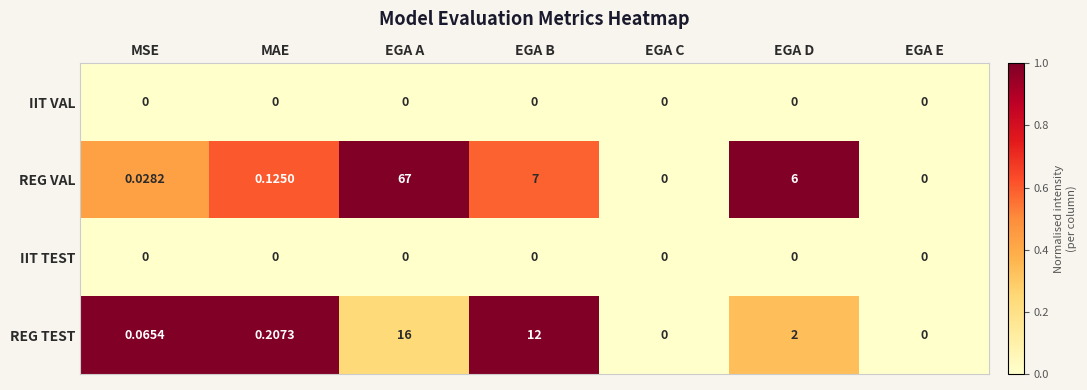

Which series has the widest spread of values?

REG VAL